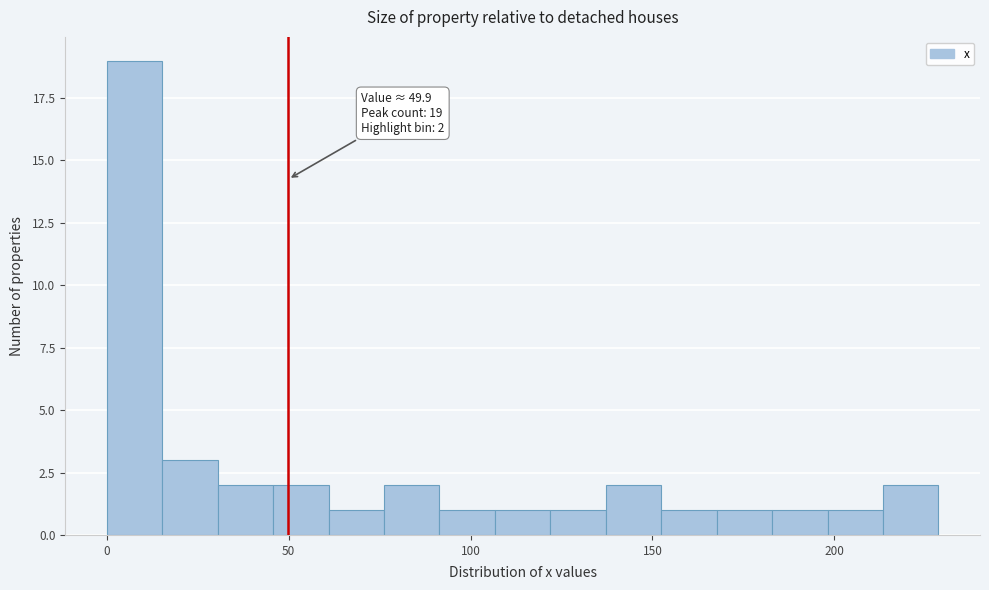

Around what value on the x-axis is the tallest bar? Give the approximate position of its centre, as read against the axis.

10